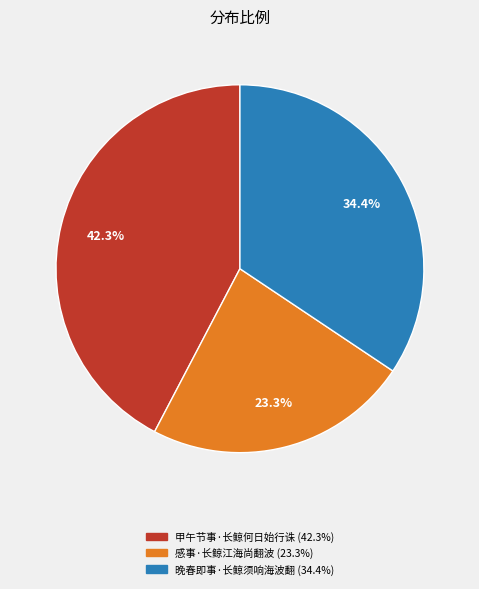

Which has a higher value, 甲午节事·长鲸何日始行诛 or 感事·长鲸江海尚翻波?

甲午节事·长鲸何日始行诛